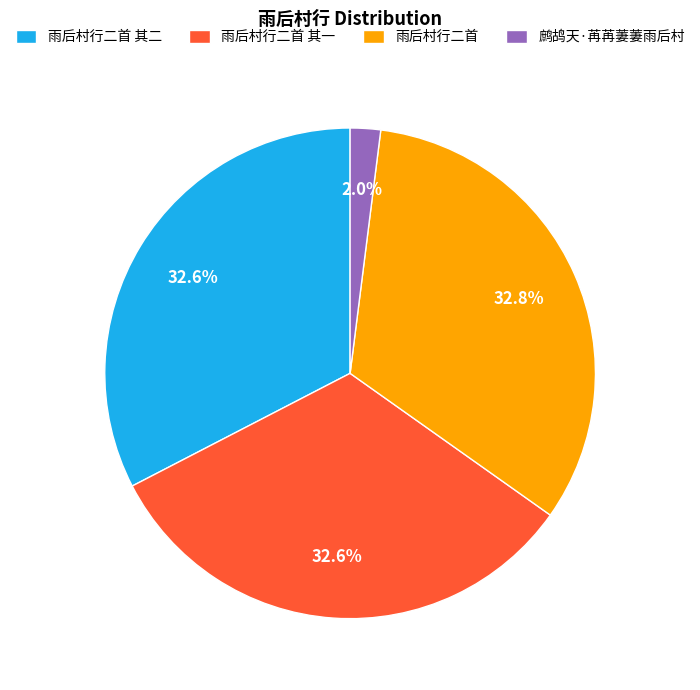

What is the smallest slice in the pie chart?

鹧鸪天·苒苒萋萋雨后村